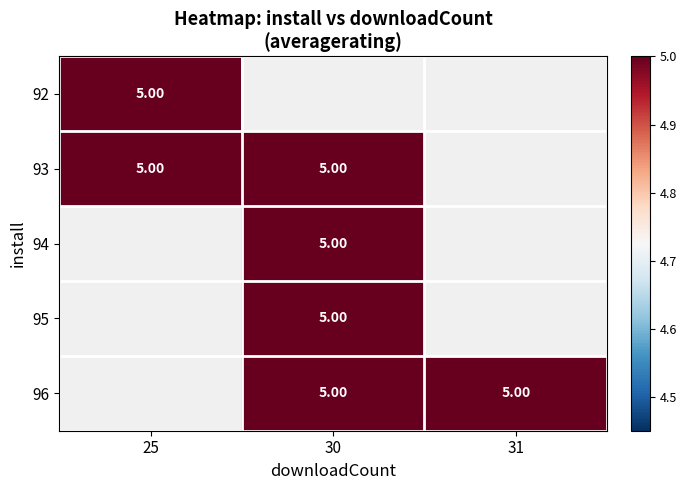

The 95 series shows 0 at 25. True or false?

True